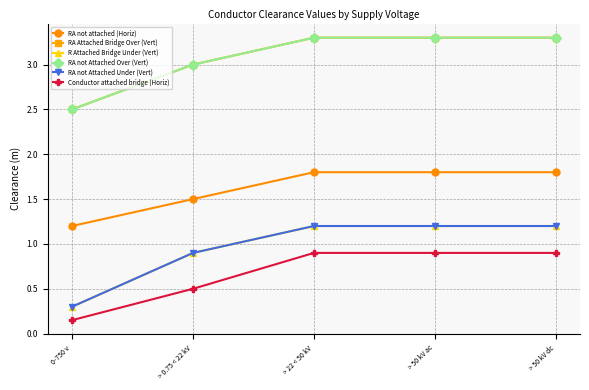

Between > 50 kV dc and > 0.75 < 22 kV, which is larger?

> 50 kV dc